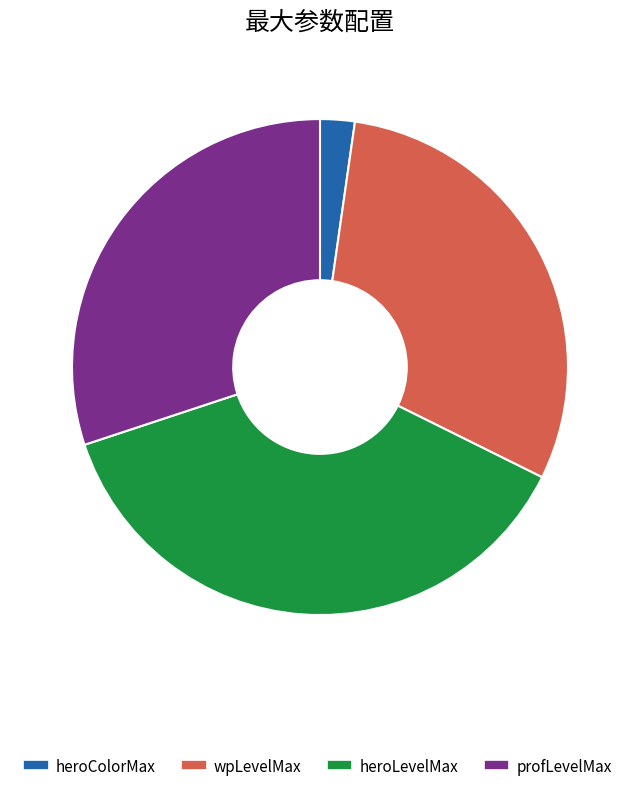

The profLevelMax slice represents 30% of the pie. True or false?

True